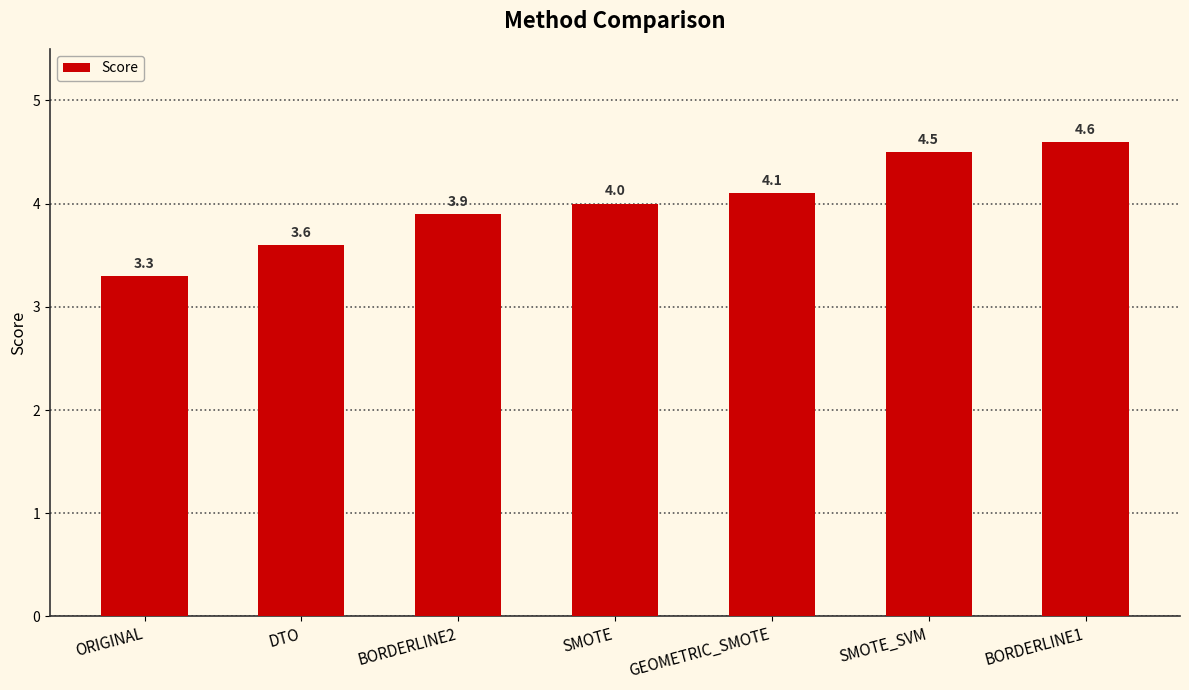

What is the label of the 3rd bar from the right?

GEOMETRIC_SMOTE